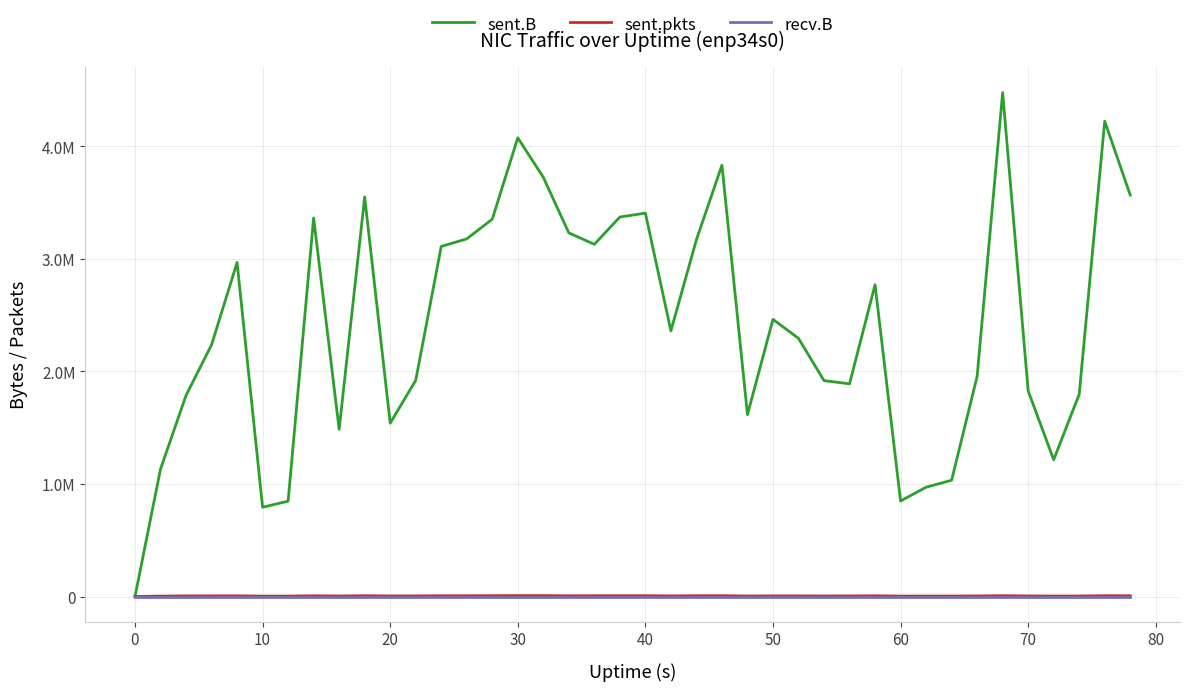

Reading left to right, extract all data points from this chart.

sent.B: 0	1132334	1786283	2235829	2967162	792775	846956	3362584	1485451	3549146	1539777	1919984	3109411	3176752	3351489	4074231	3723665	3230096	3128320	3370806	3405225	2359780	3169255	3831527	1615615	2461816	2293145	1917540	1889178	2769387	848502	970590	1032569	1955221	4476517	1826339	1214856	1796074	4222142	3565865
sent.pkts: 0	3527	5238	5539	5890	3459	3594	6111	4338	6898	4814	5170	6425	6526	7037	7687	7553	6214	6590	6657	6753	5328	6612	7078	4304	5346	5295	4599	4946	6071	3869	3919	4065	4863	6931	4951	3924	4363	6878	6438
recv.B: 0	0	0	0	0	0	0	0	0	0	0	0	0	0	0	0	0	0	0	0	0	0	0	0	0	0	0	0	0	0	0	0	0	0	0	0	0	0	0	0